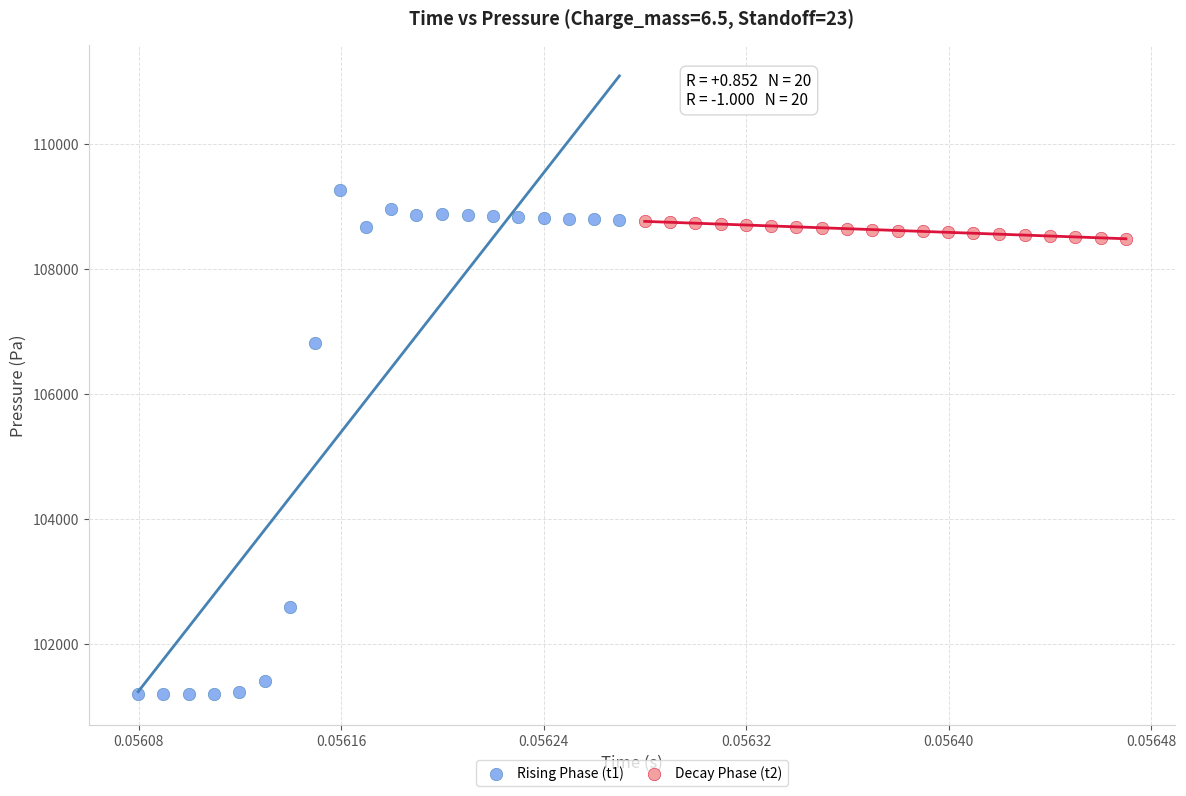

Which series contains the highest Y value?

Rising Phase (t1)